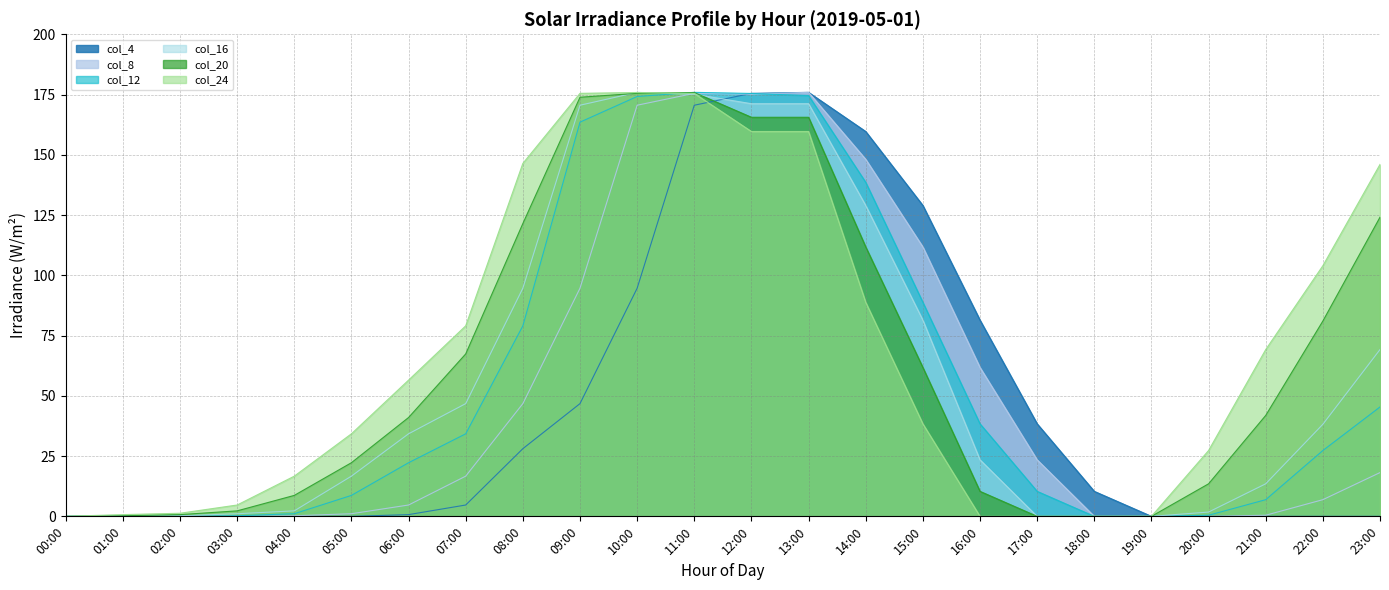

List the labels in order of col_24 value, largest first.

10:00, 09:00, 11:00, 12:00, 13:00, 08:00, 23:00, 22:00, 14:00, 07:00, 21:00, 06:00, 15:00, 05:00, 20:00, 04:00, 03:00, 02:00, 01:00, 00:00, 16:00, 17:00, 18:00, 19:00